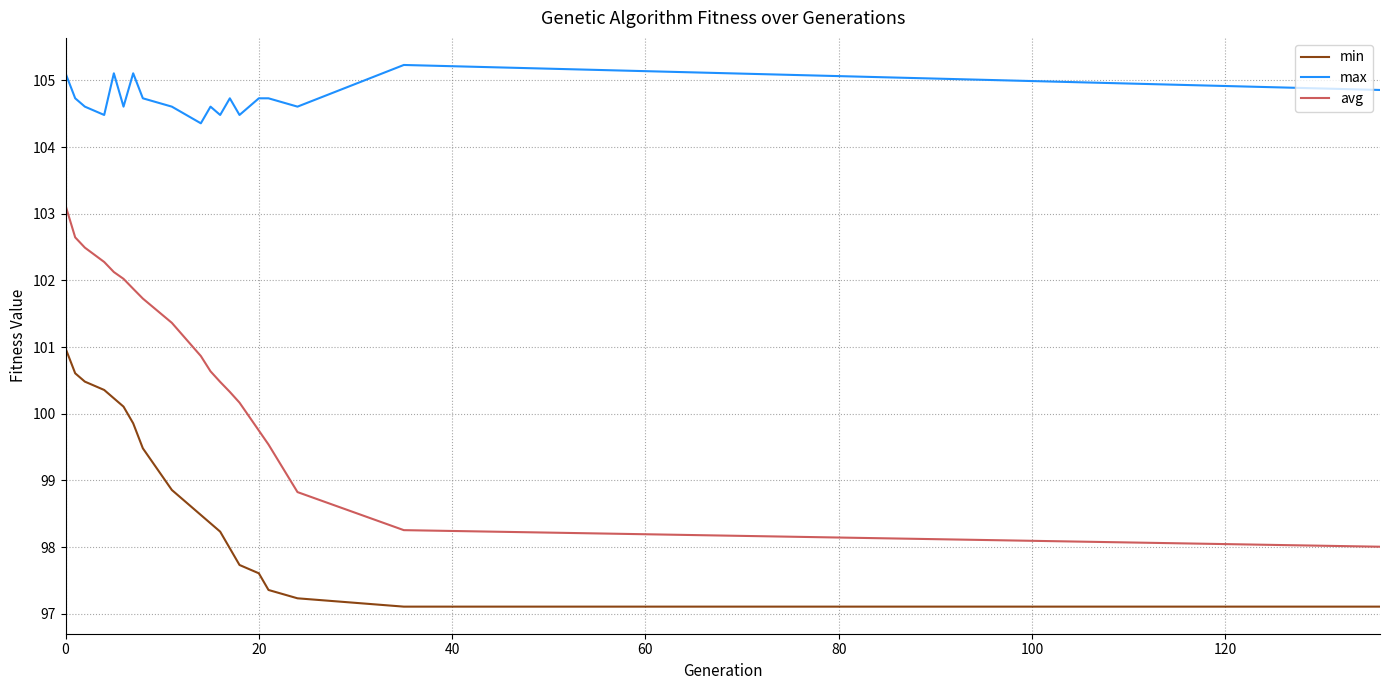

What is the highest value of the min series?

101.0